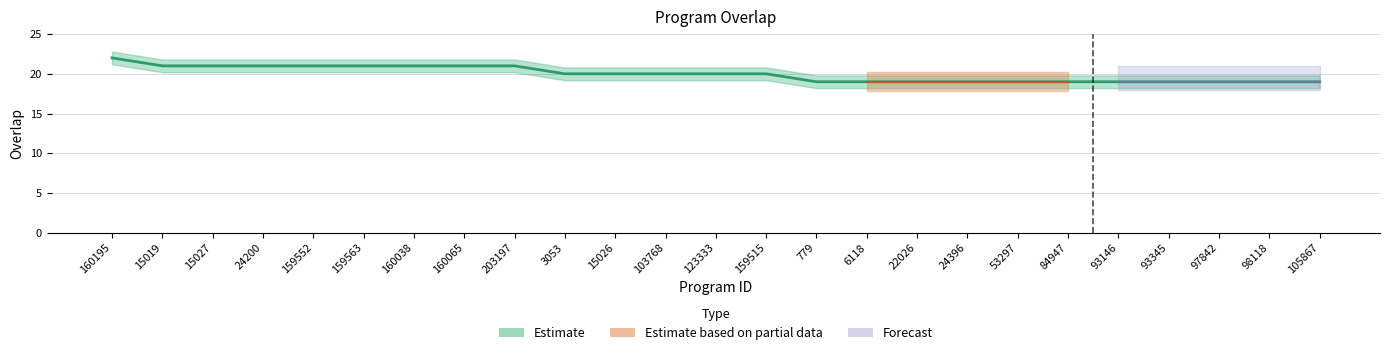

What is the change in value from 24200 to 98118?

-2